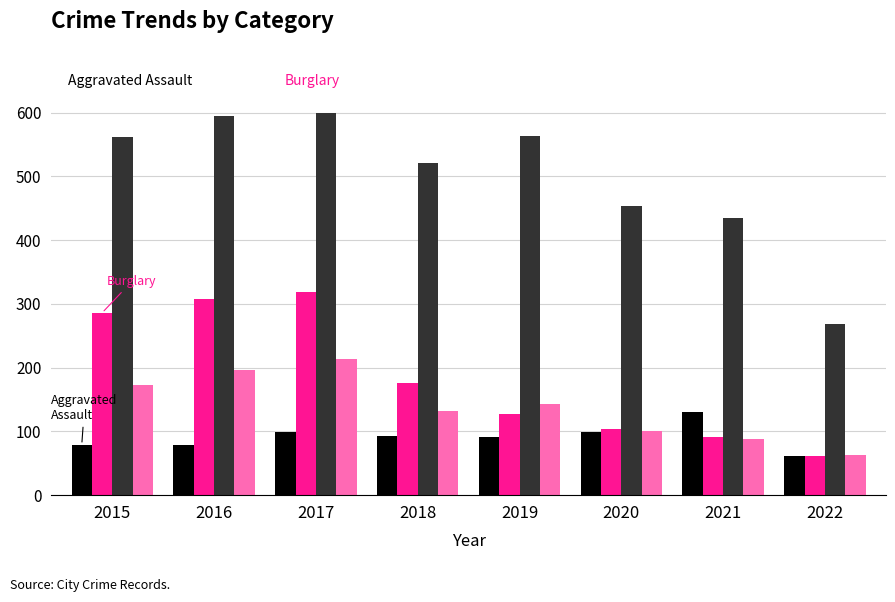

What is the difference between the highest and lowest values at 2015?

482